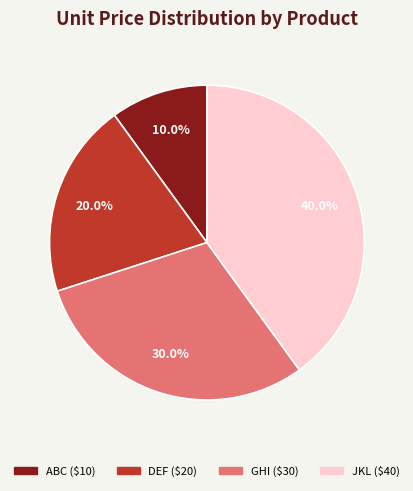

How many slices are in this pie chart?

4